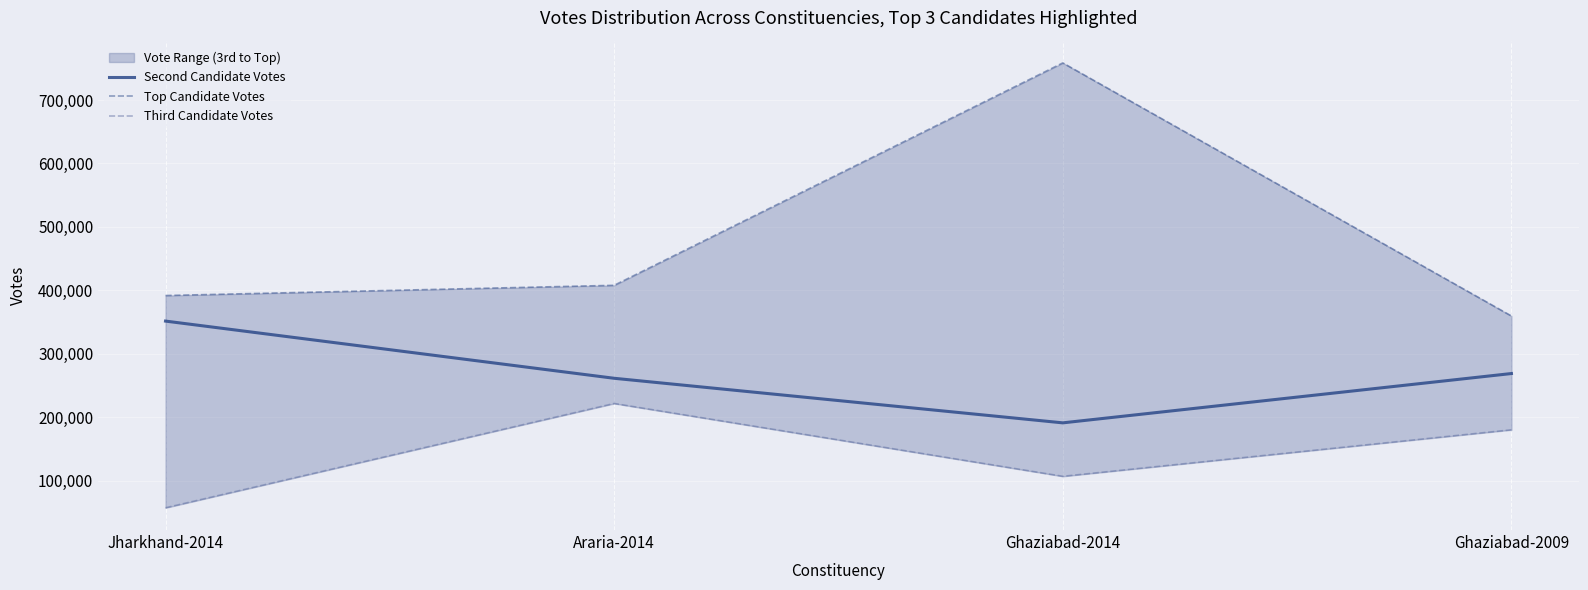

True or false: Third Candidate Votes has more than 0 interior local peaks.

True